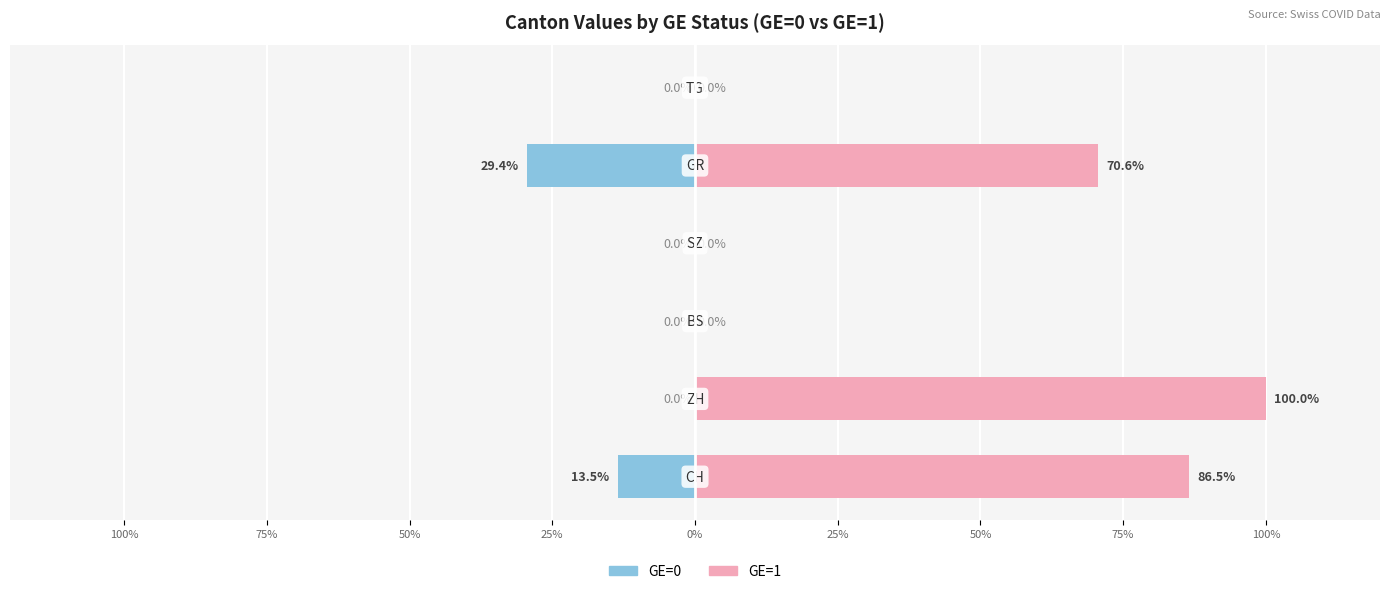

Reading right to left, list all the values displayed in this chart.

GE=0: 25%=0.0	0%=-29.4	25%=0.0	50%=0.0	75%=0.0	100%=-13.5
GE=1: 25%=0.0	0%=70.6	25%=0.0	50%=0.0	75%=100.0	100%=86.5